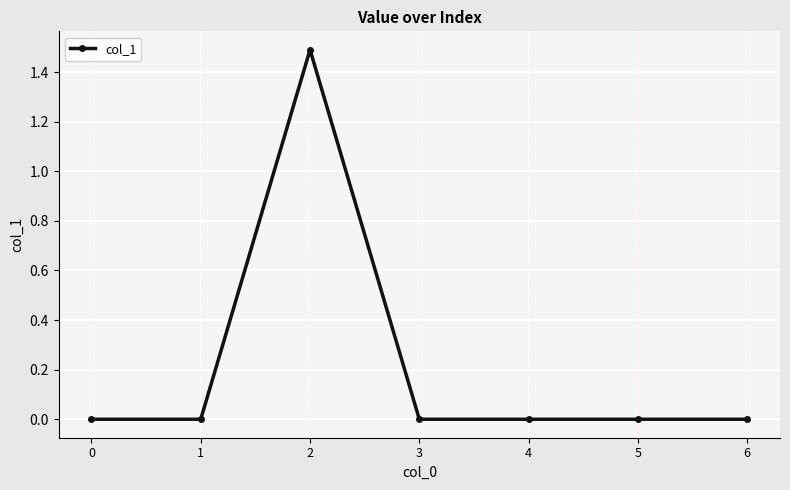

The value at 6 is 0.8. True or false?

False